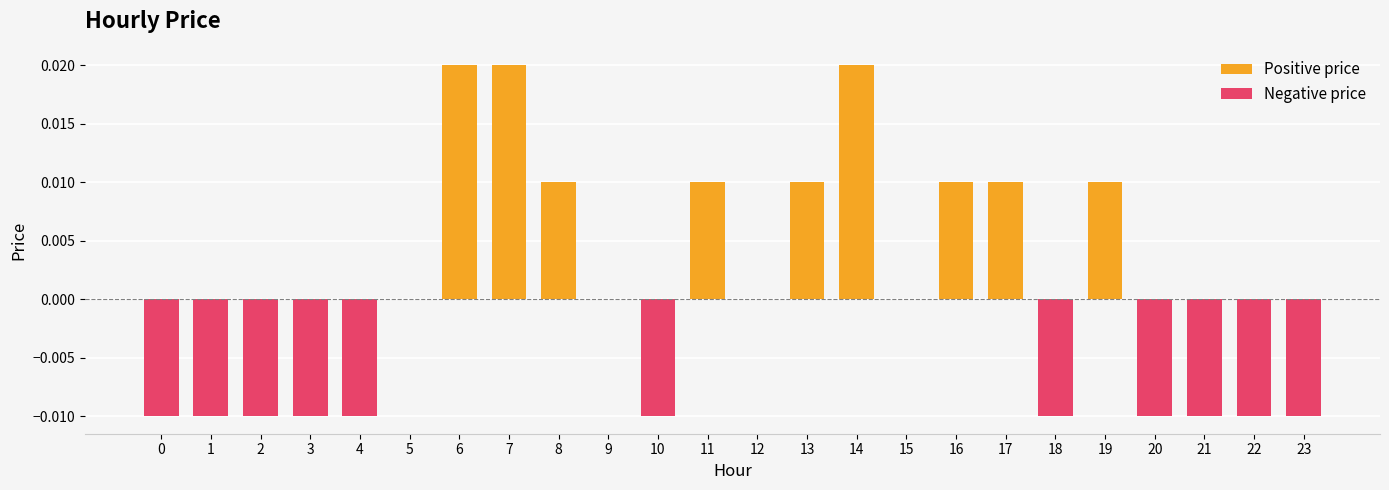

How many data points are less than 0?

11